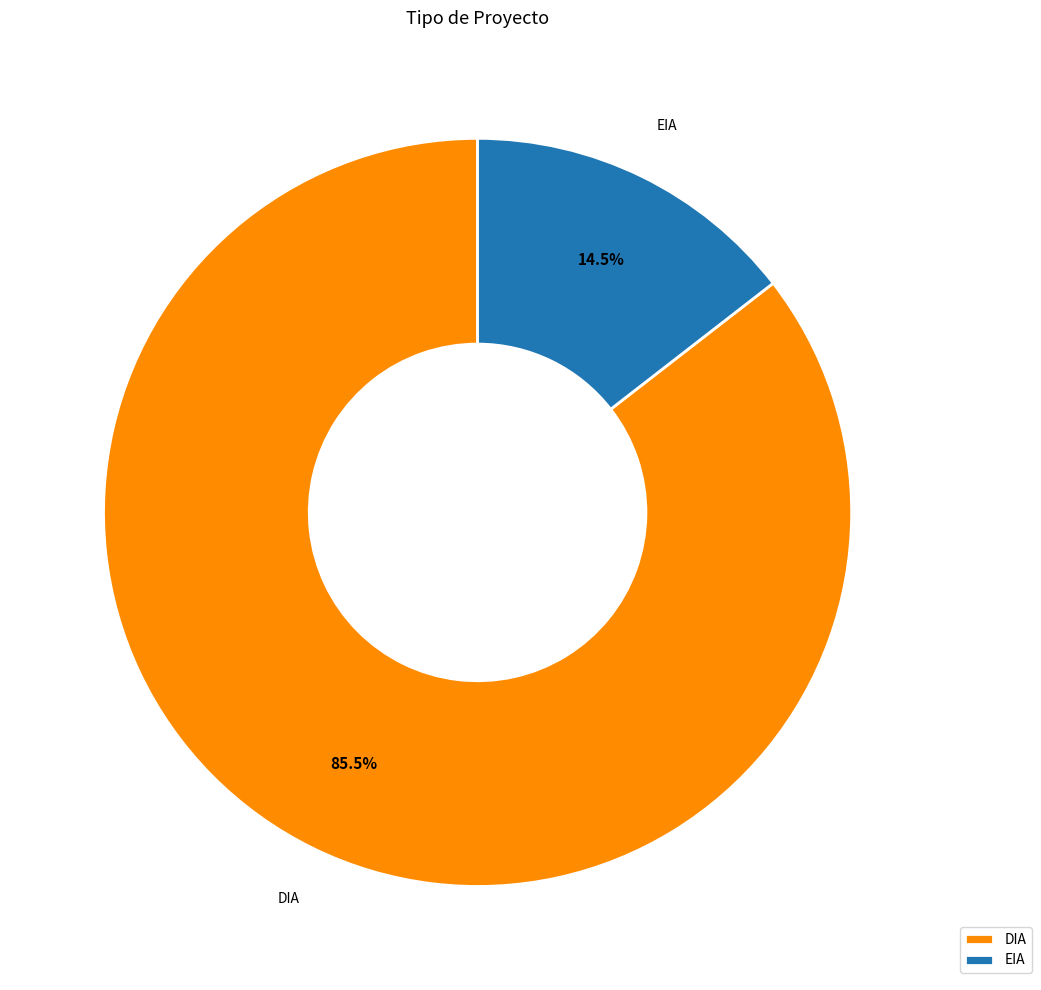

Does DIA represent more than half of the total?

Yes